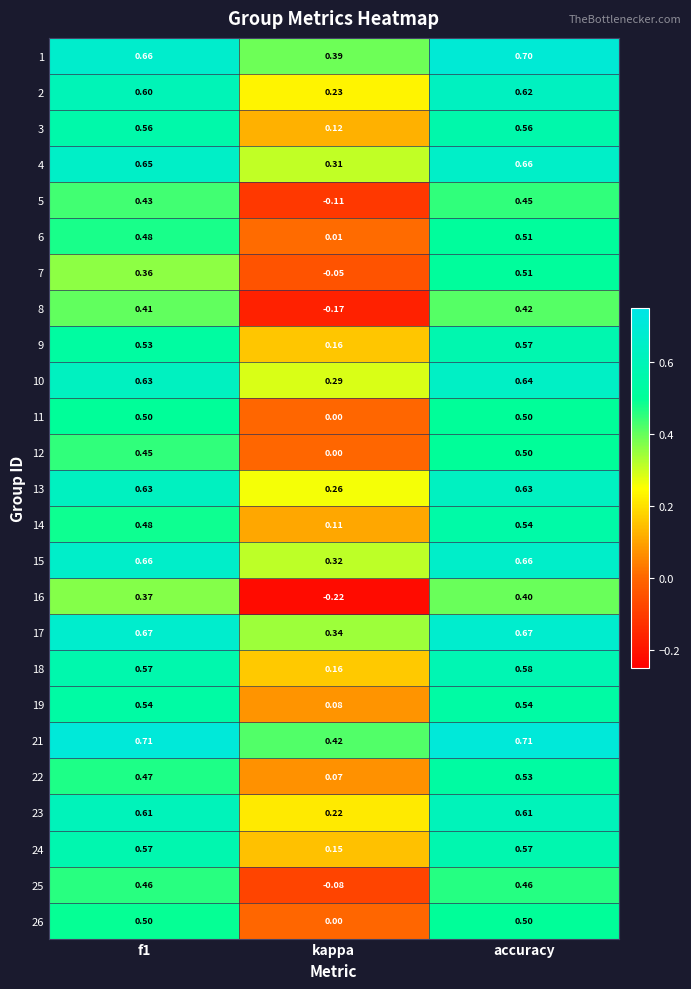

At which category does the chart reach its minimum across all series?

kappa